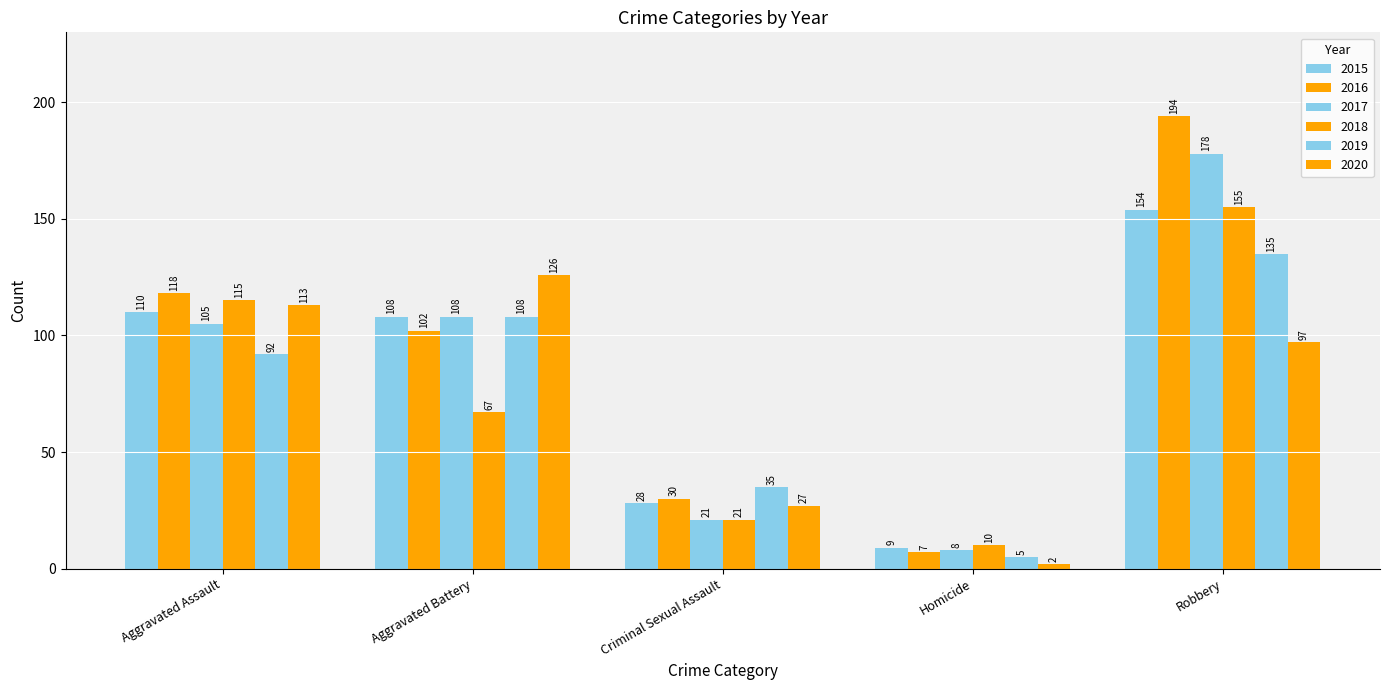

What is the difference between the maximum and second lowest values in the 2018 series?

134